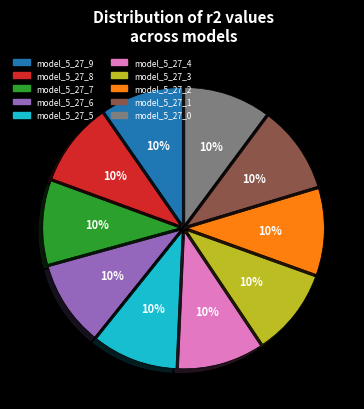

True or false: model_5_27_5 accounts for 1% of the total.

False